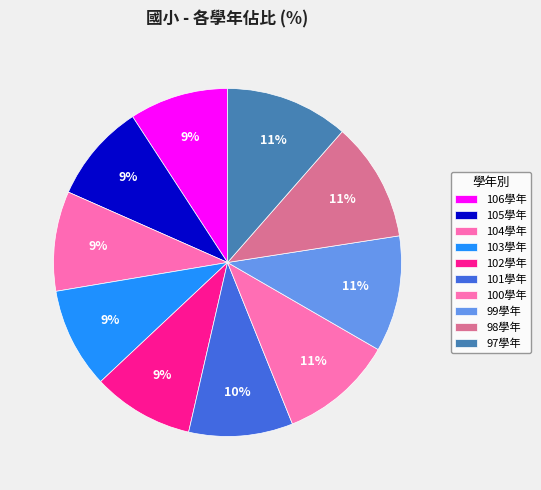

To the nearest percent, what is the average slice percentage?

10%